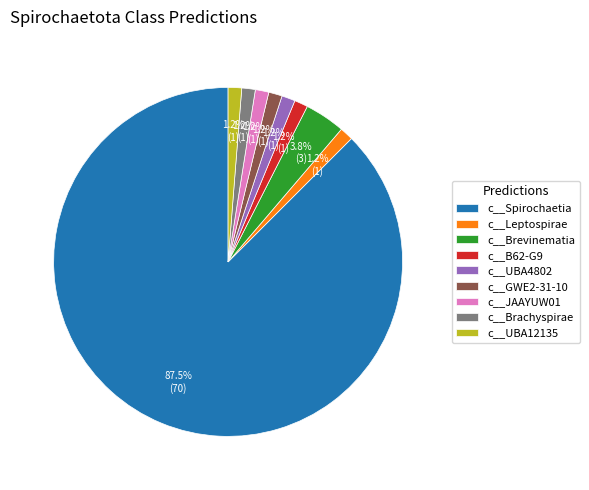

Is it true that c__UBA4802 is 11% of the pie?

False